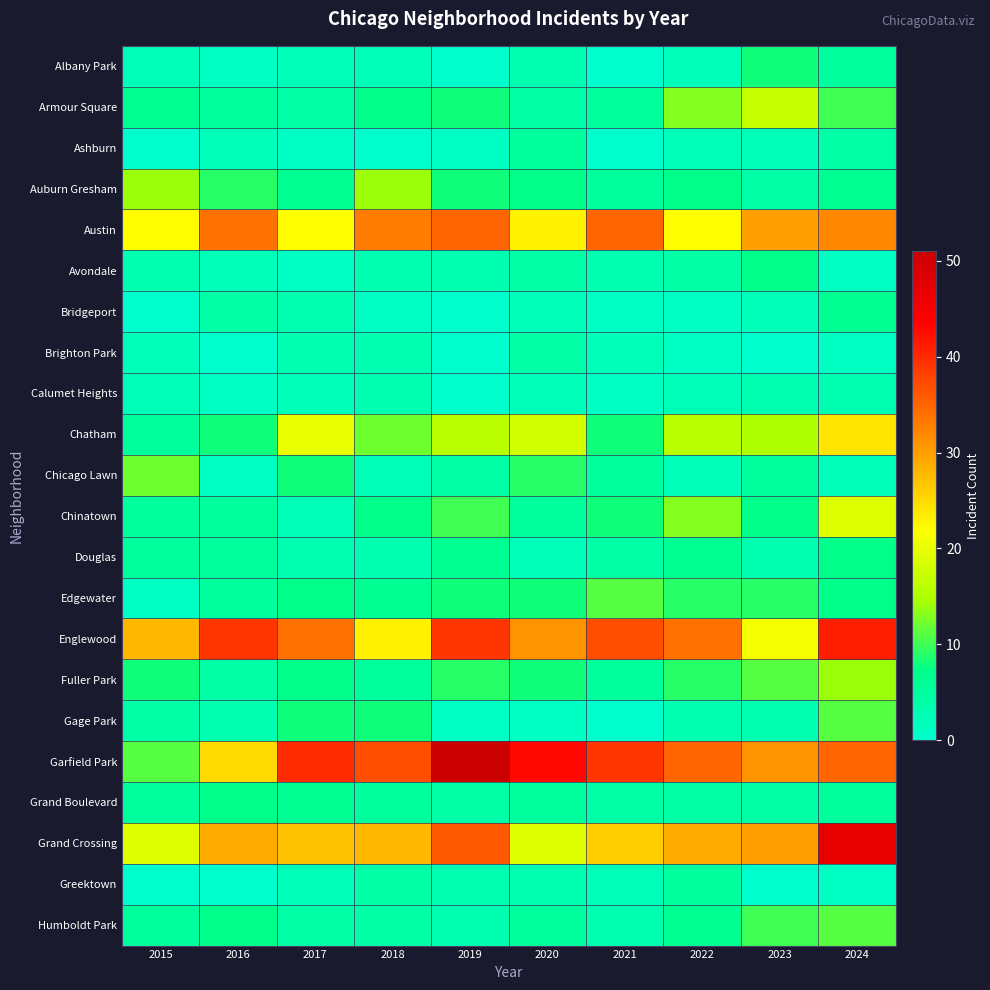

Reading left to right, extract all data points from this chart.

Albany Park: 2015=2	2016=1	2017=2	2018=2	2019=0	2020=3	2021=0	2022=2	2023=8	2024=5
Armour Square: 2015=6	2016=5	2017=4	2018=7	2019=8	2020=4	2021=5	2022=13	2023=17	2024=10
Ashburn: 2015=0	2016=2	2017=1	2018=0	2019=1	2020=5	2021=0	2022=2	2023=2	2024=4
Auburn Gresham: 2015=14	2016=9	2017=6	2018=14	2019=8	2020=7	2021=5	2022=7	2023=4	2024=6
Austin: 2015=22	2016=34	2017=22	2018=33	2019=35	2020=23	2021=35	2022=22	2023=30	2024=32
Avondale: 2015=3	2016=2	2017=1	2018=3	2019=3	2020=4	2021=3	2022=4	2023=7	2024=1
Bridgeport: 2015=0	2016=4	2017=3	2018=1	2019=0	2020=2	2021=1	2022=1	2023=2	2024=6
Brighton Park: 2015=2	2016=0	2017=3	2018=3	2019=0	2020=4	2021=2	2022=1	2023=0	2024=1
Calumet Heights: 2015=2	2016=1	2017=2	2018=3	2019=0	2020=2	2021=1	2022=2	2023=3	2024=3
Chatham: 2015=5	2016=8	2017=20	2018=12	2019=16	2020=18	2021=8	2022=16	2023=15	2024=24
Chicago Lawn: 2015=12	2016=1	2017=8	2018=2	2019=4	2020=9	2021=5	2022=2	2023=5	2024=2
Chinatown: 2015=5	2016=5	2017=2	2018=7	2019=10	2020=5	2021=8	2022=13	2023=7	2024=19
Douglas: 2015=5	2016=5	2017=3	2018=3	2019=6	2020=2	2021=4	2022=6	2023=3	2024=7
Edgewater: 2015=1	2016=5	2017=7	2018=6	2019=8	2020=8	2021=11	2022=9	2023=9	2024=7
Englewood: 2015=28	2016=39	2017=34	2018=23	2019=39	2020=31	2021=37	2022=34	2023=21	2024=41
Fuller Park: 2015=8	2016=4	2017=7	2018=5	2019=9	2020=8	2021=5	2022=9	2023=11	2024=14
Gage Park: 2015=4	2016=3	2017=8	2018=8	2019=1	2020=1	2021=0	2022=3	2023=3	2024=11
Garfield Park: 2015=11	2016=25	2017=40	2018=37	2019=51	2020=43	2021=39	2022=35	2023=31	2024=35
Grand Boulevard: 2015=5	2016=7	2017=6	2018=5	2019=4	2020=5	2021=4	2022=4	2023=4	2024=5
Grand Crossing: 2015=19	2016=29	2017=27	2018=28	2019=36	2020=19	2021=26	2022=29	2023=30	2024=47
Greektown: 2015=0	2016=0	2017=2	2018=4	2019=3	2020=3	2021=2	2022=5	2023=0	2024=1
Humboldt Park: 2015=5	2016=7	2017=4	2018=4	2019=3	2020=5	2021=3	2022=6	2023=10	2024=11